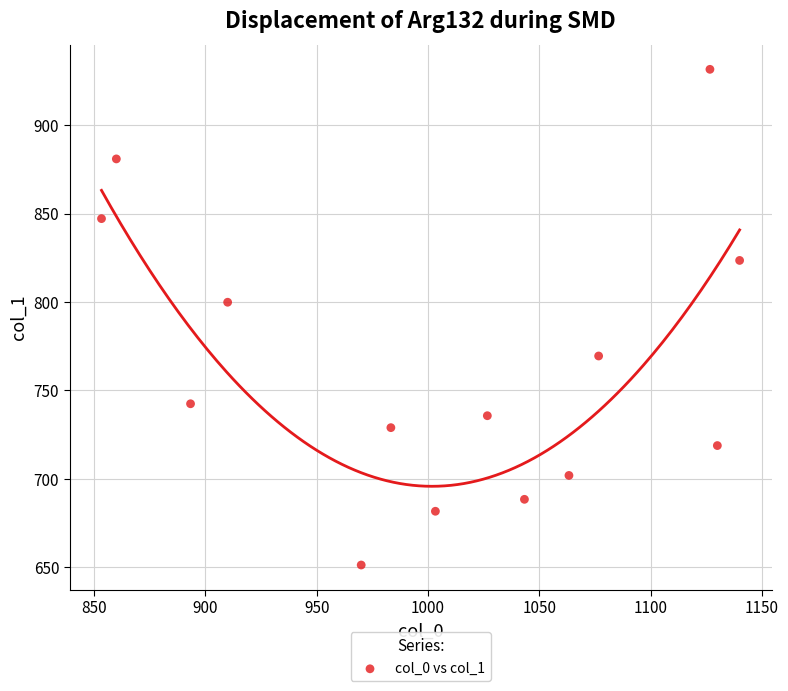

What is the range of Y values (max minus min)?

280.1